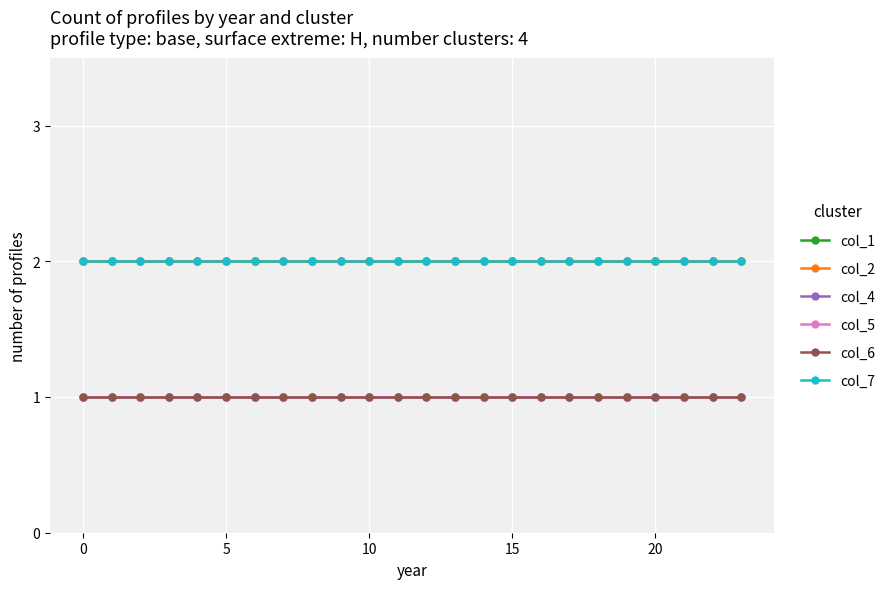

Is this an area chart (filled region under the line)?

No